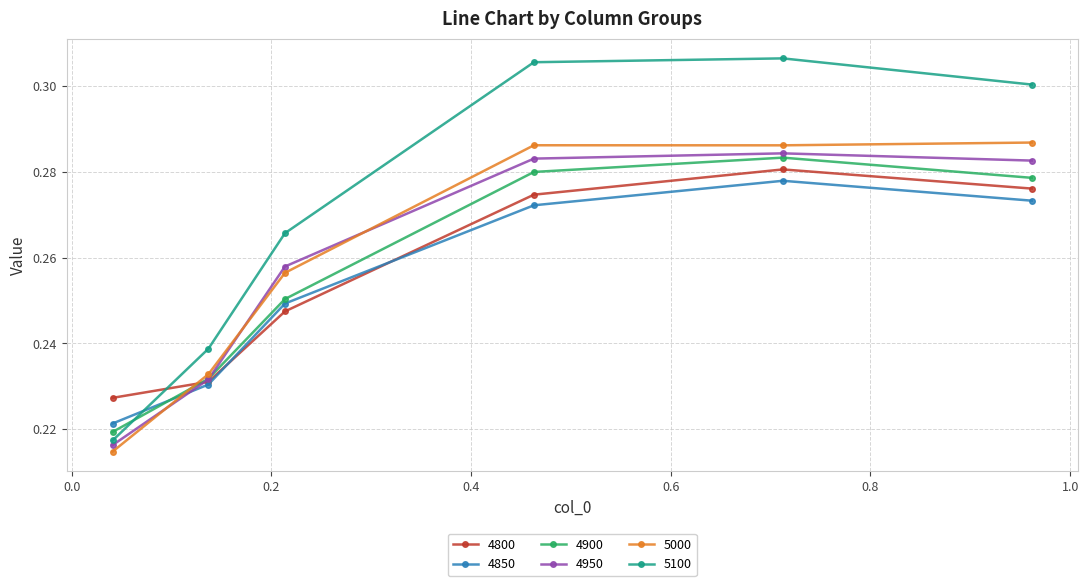

At how many categories does at least one series exceed 0?

6